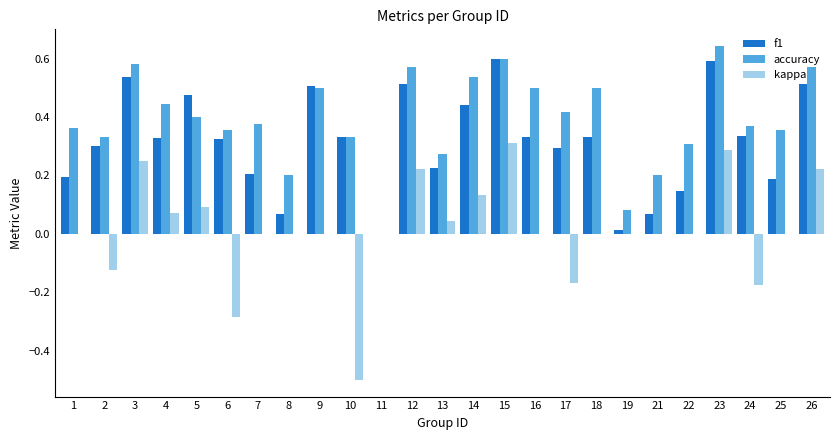

Are the bars grouped side by side (vs. stacked)?

Yes